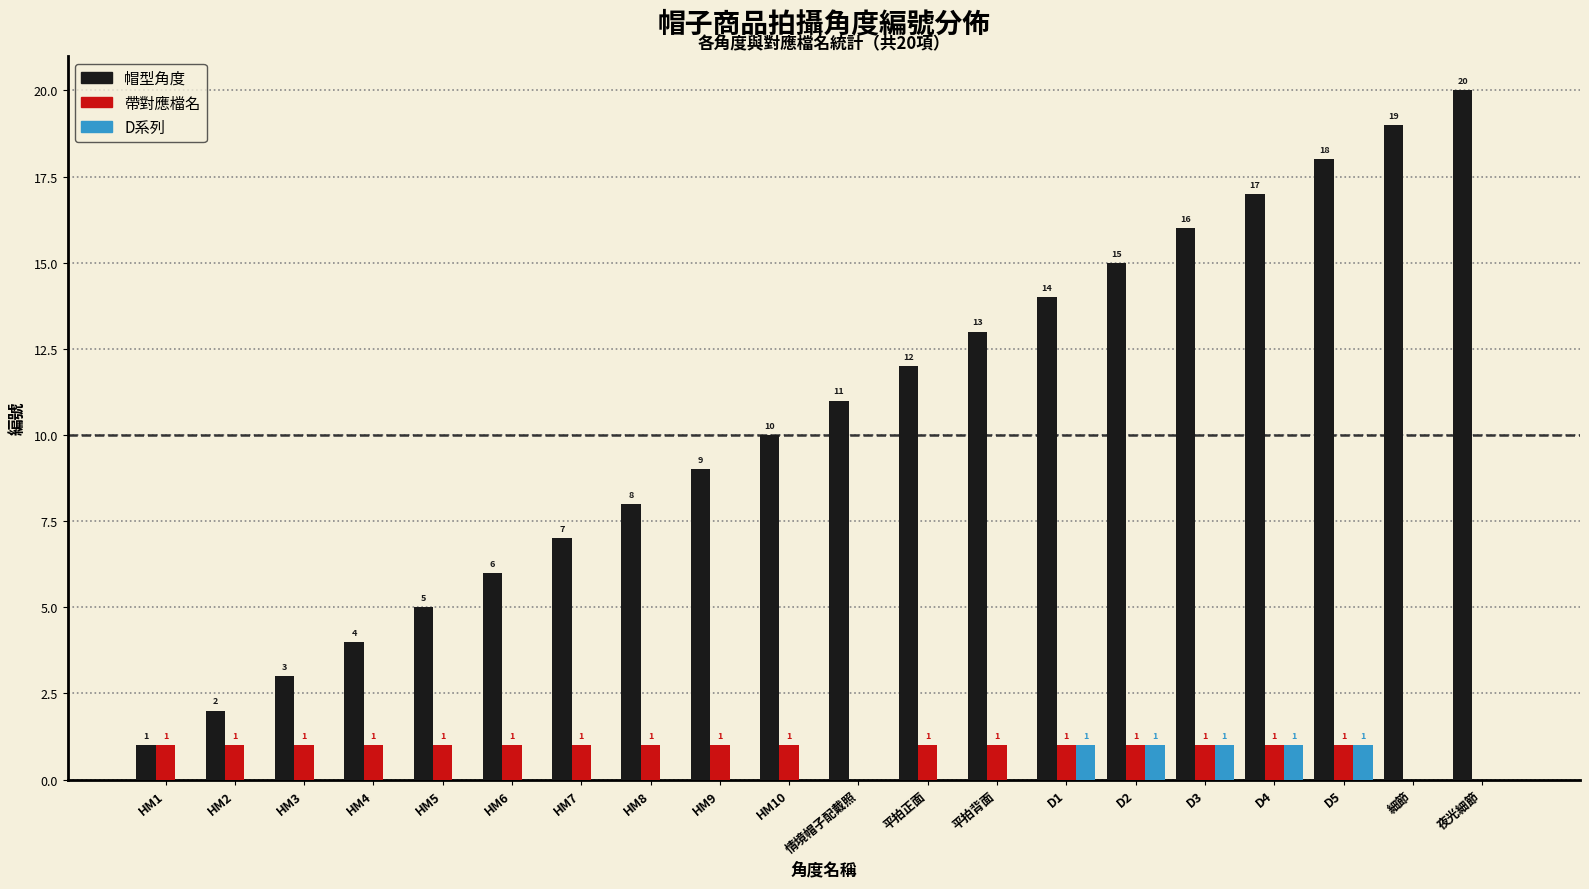

Which series changed the most between HM5 and D3?

帽型角度